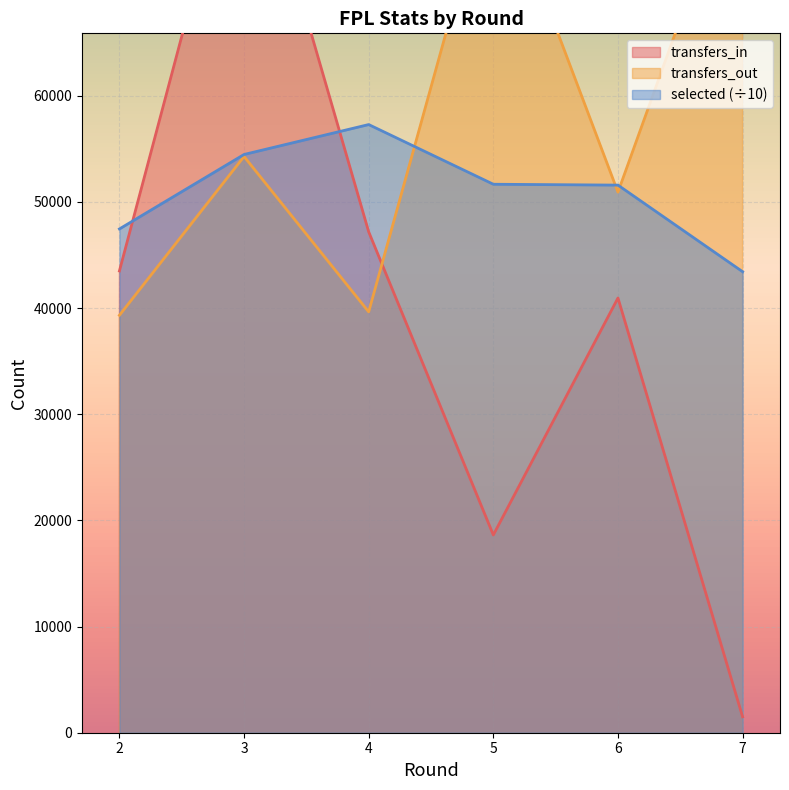

How many times do transfers_out and transfers_in cross each other?

1